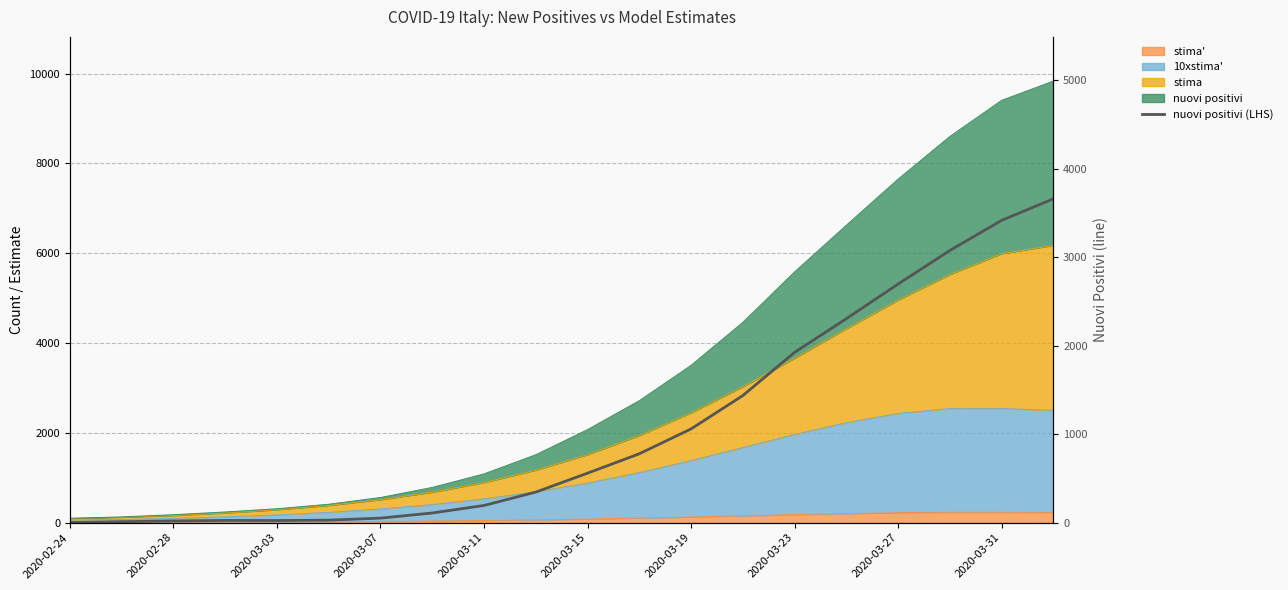

What is the average value?

1086